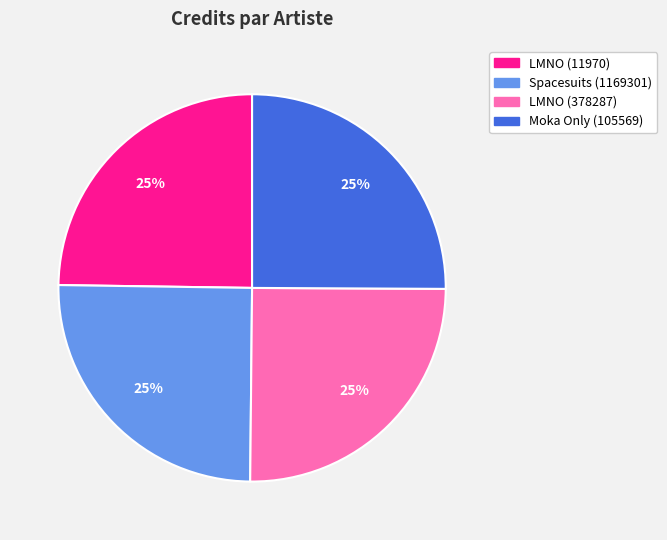

How many segments does this pie chart have?

4